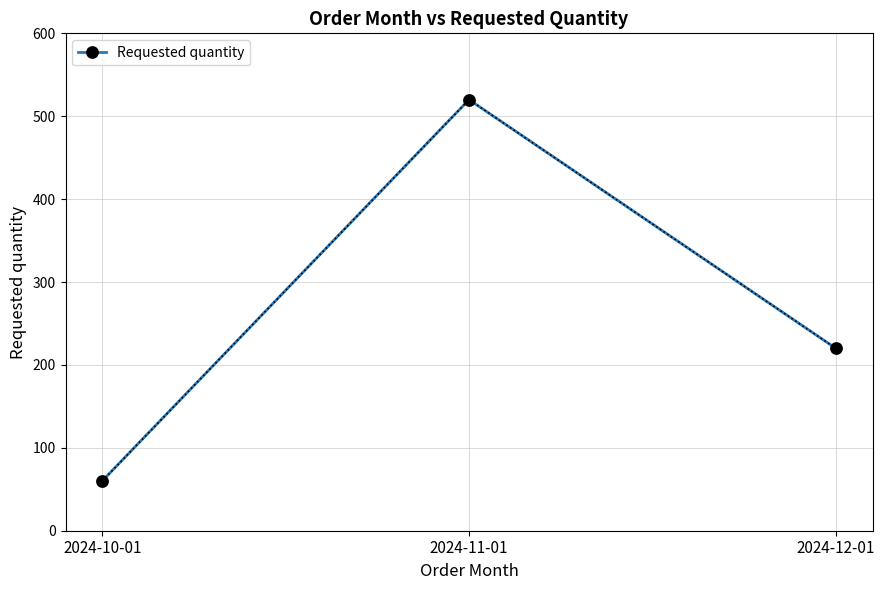

What position from the right is 2024-11-01?

2